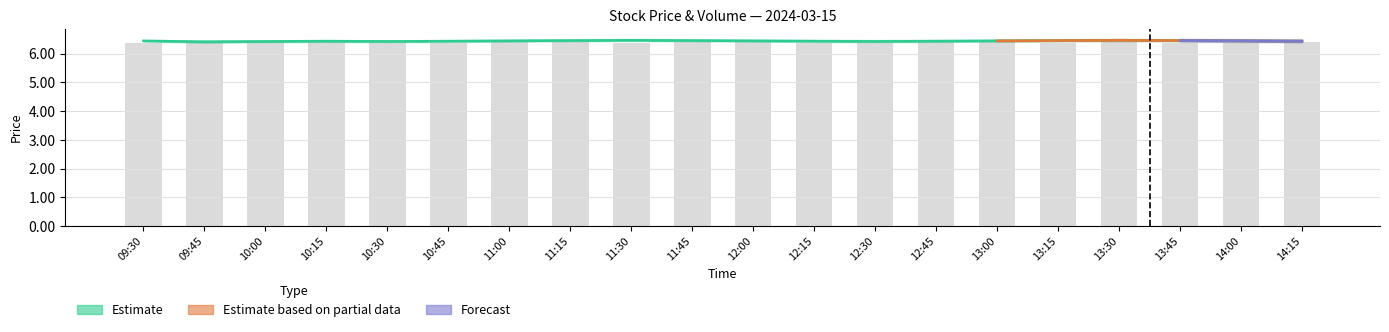

What is the spread (max minus min) of values at 14:00?

0.1